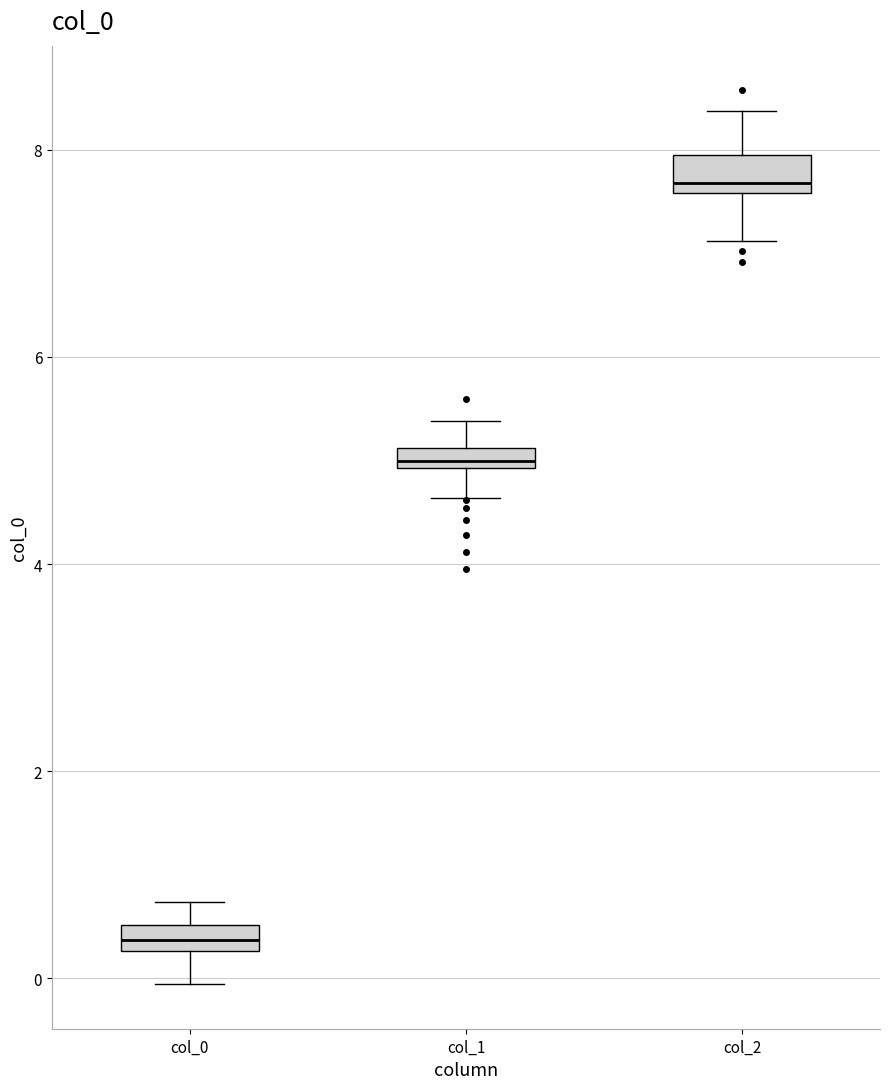

Which box's median line is the lowest?

col_0